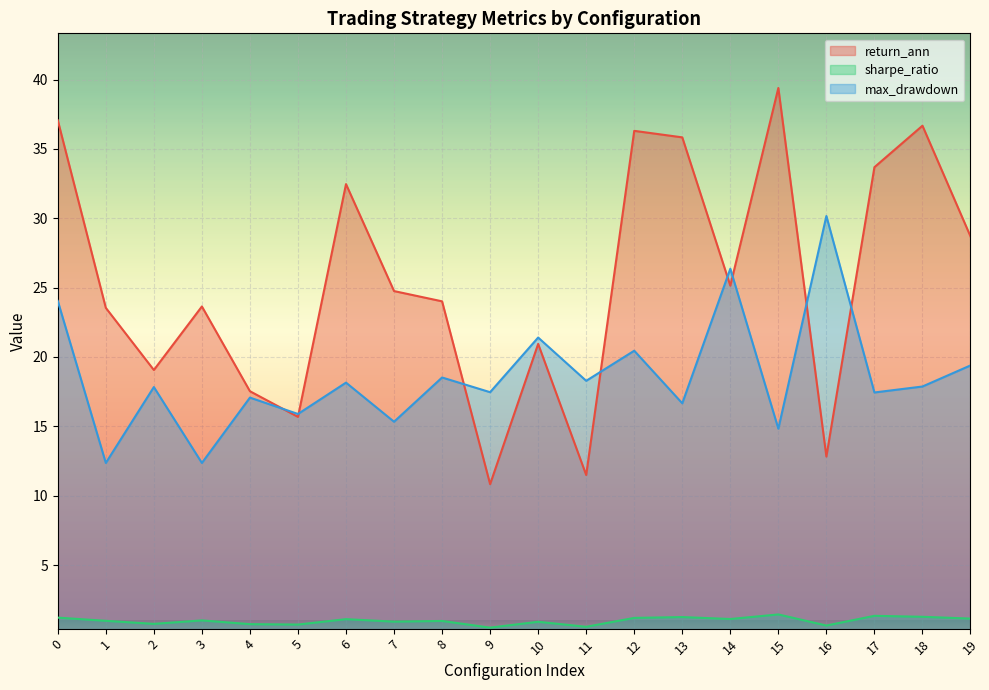

Between 8 and 16, which series saw the biggest shift?

max_drawdown